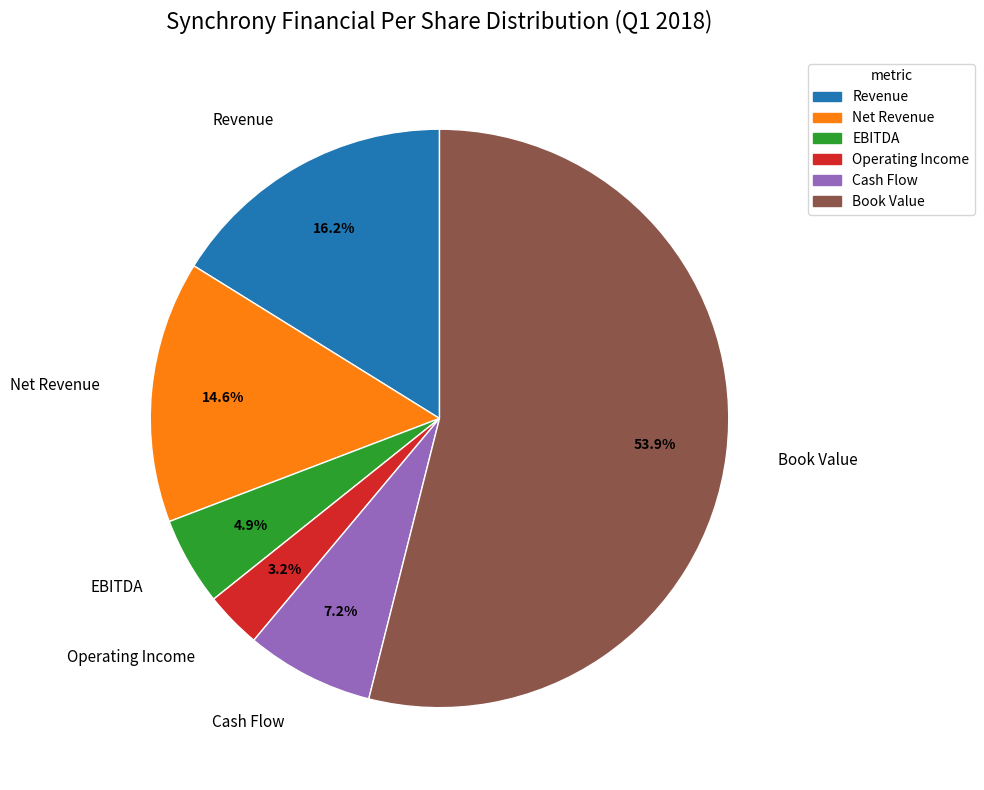

Does any single category account for the majority?

Yes